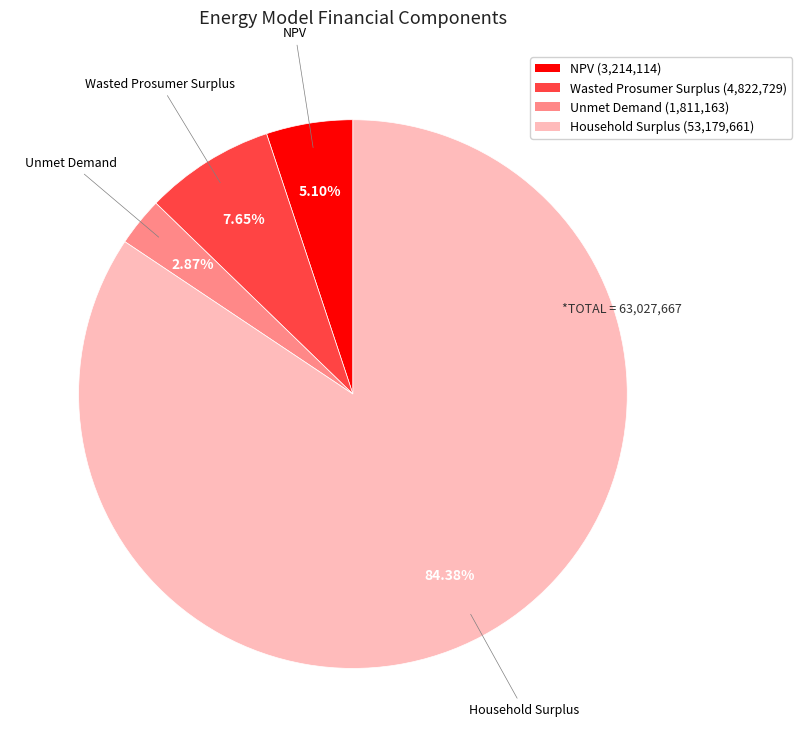

Count the number of slices in the pie.

4